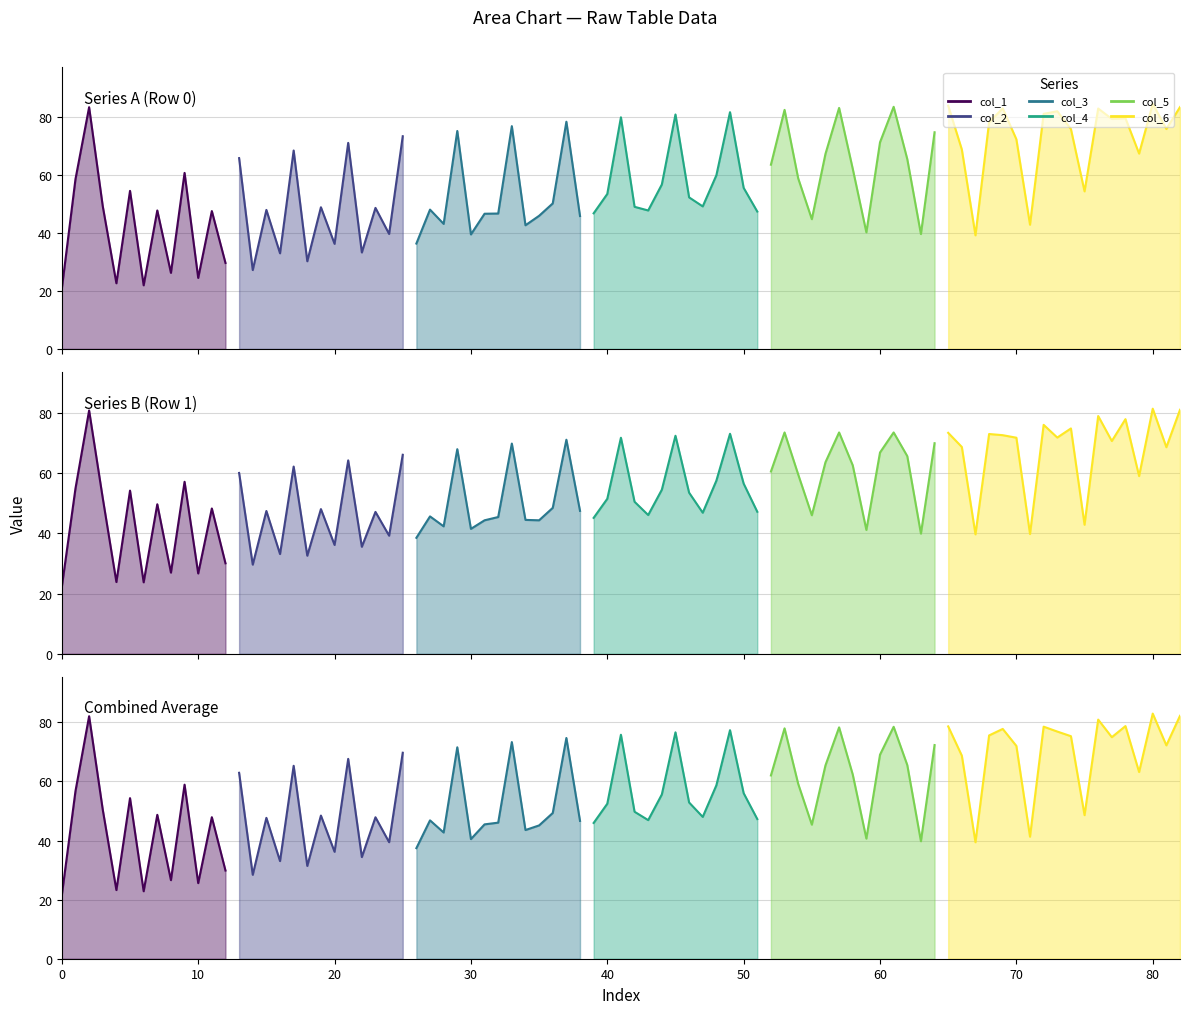

Where is col_1 nearest to the value 21?

Row 0